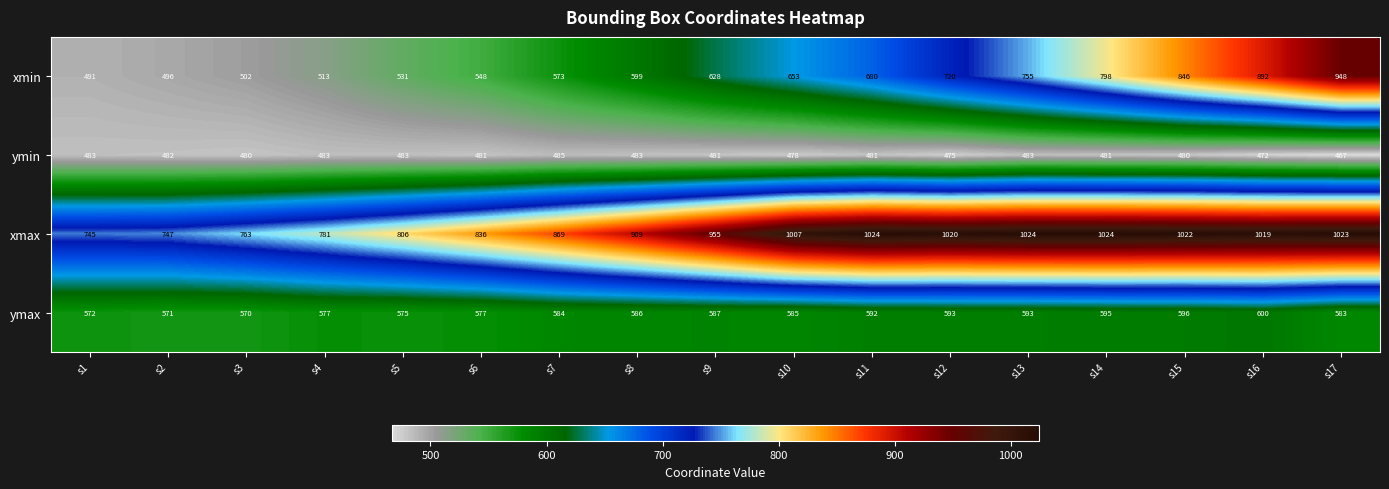

Read the ymax value at s13, to the nearest 5.

595